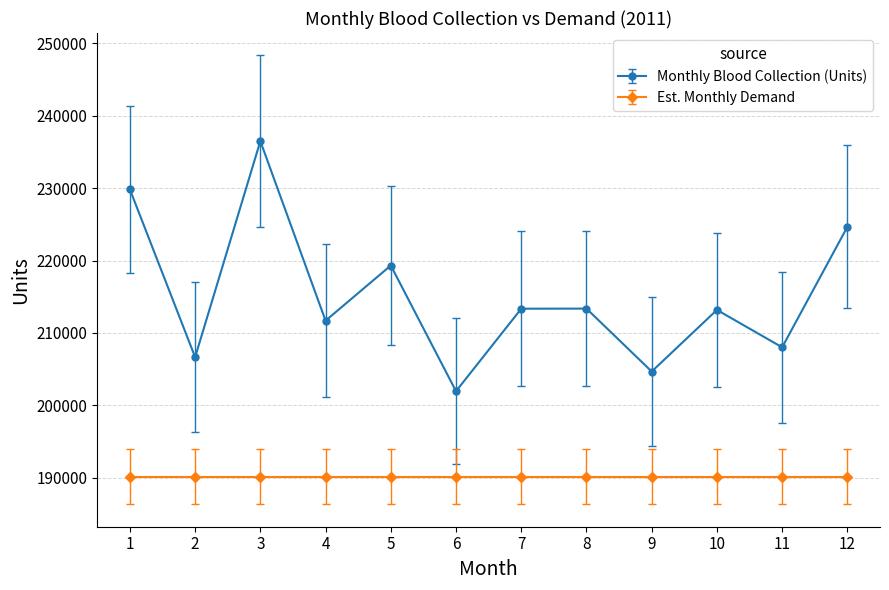

Count the number of data series in this chart.

2